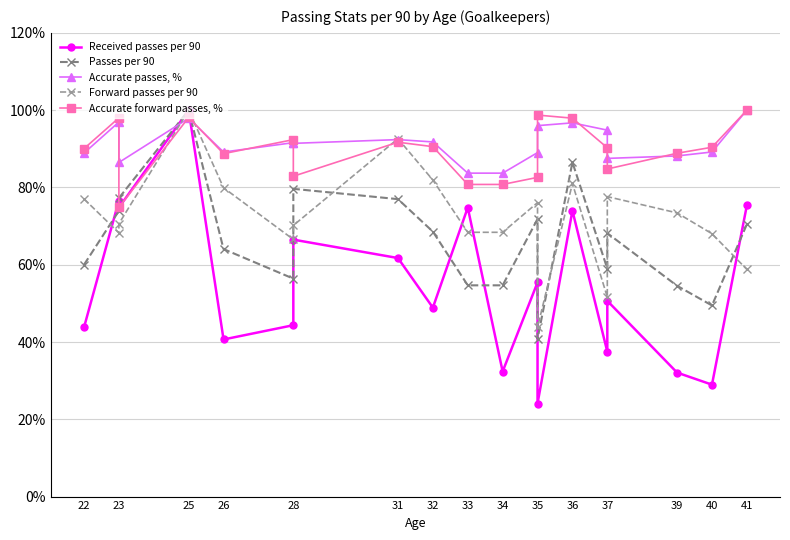

Reading right to left, what are all the values shown in this chart?

Received passes per 90: 75.4	29.0	32.1	50.7	37.5	74.0	24.1	55.4	32.4	74.8	48.9	61.7	66.5	44.3	40.7	100.0	74.8	76.6	43.8
Passes per 90: 70.5	49.5	54.5	68.2	59.0	86.5	40.8	71.8	54.7	54.7	68.6	77.0	79.6	56.4	64.0	100.0	77.3	73.9	60.0
Accurate passes, %: 100.0	89.2	88.2	87.5	94.8	96.7	96.0	89.0	83.7	83.7	91.8	92.4	91.4	91.6	89.2	97.9	86.5	96.9	88.9
Forward passes per 90: 58.8	68.0	73.4	77.6	51.6	81.0	43.8	76.1	68.4	68.4	81.9	92.6	70.2	66.5	79.9	100.0	70.6	68.2	77.0
Accurate forward passes, %: 100.0	90.4	88.8	84.8	90.3	97.9	98.7	82.6	80.8	80.8	90.5	91.7	82.9	92.4	88.7	98.1	74.8	98.0	90.0